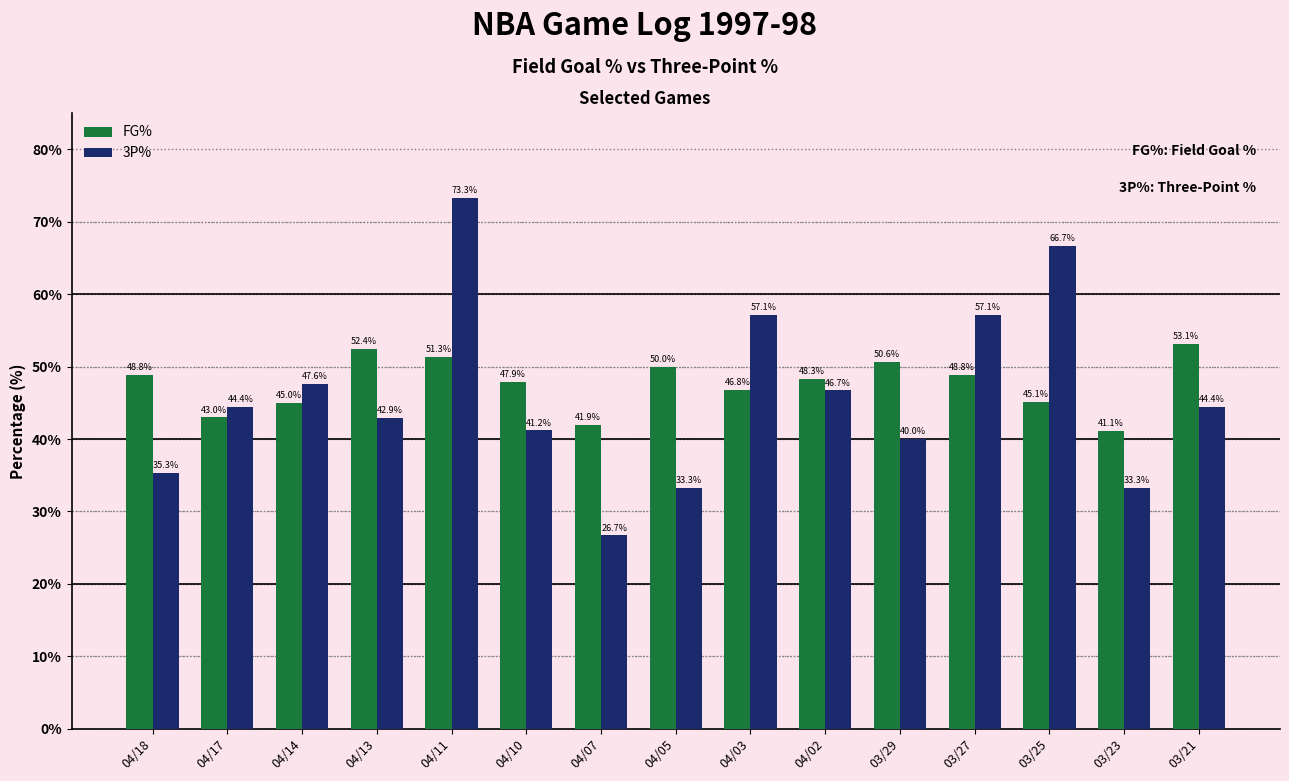

What is the label of the 4th bar from the right?

03/27